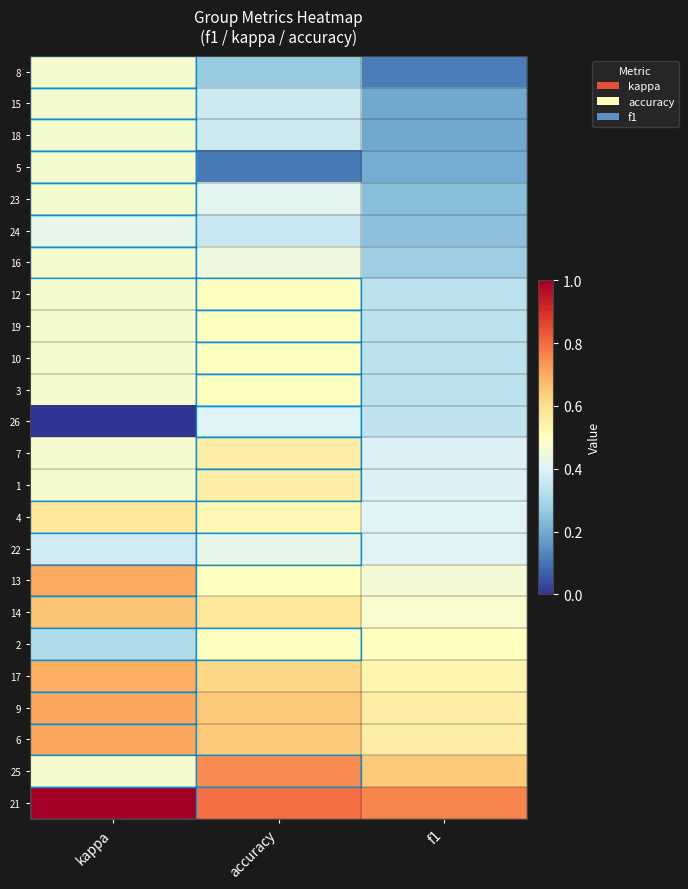

At which category is the sum across all series the highest?

kappa